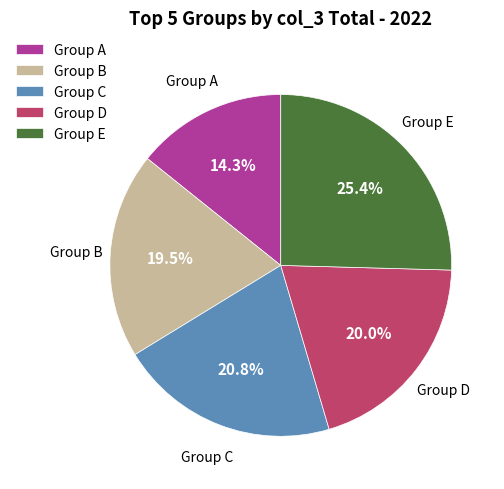

Which slice is the largest?

Group E